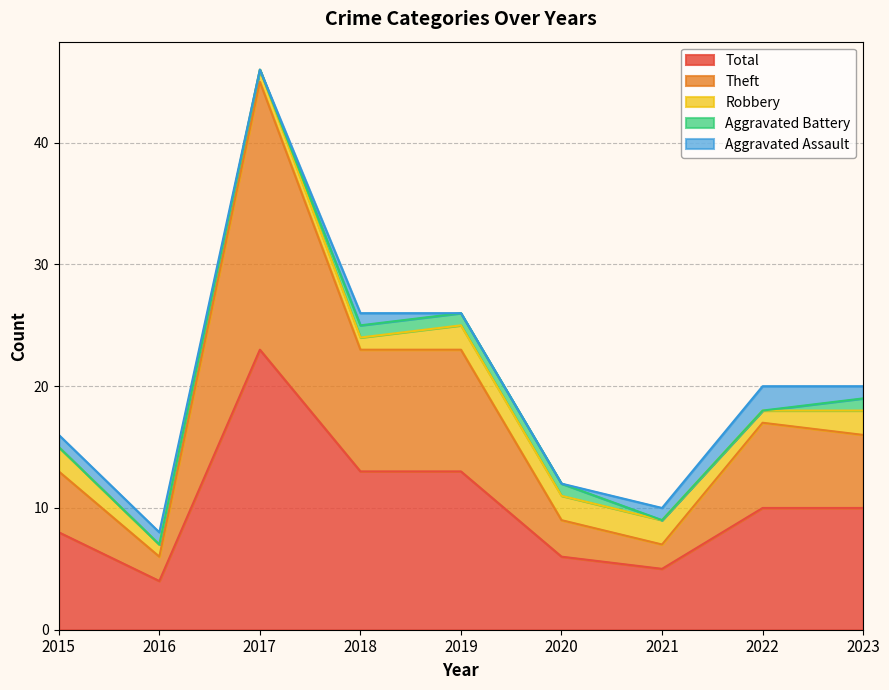

Which series has the largest range (max minus min)?

Theft